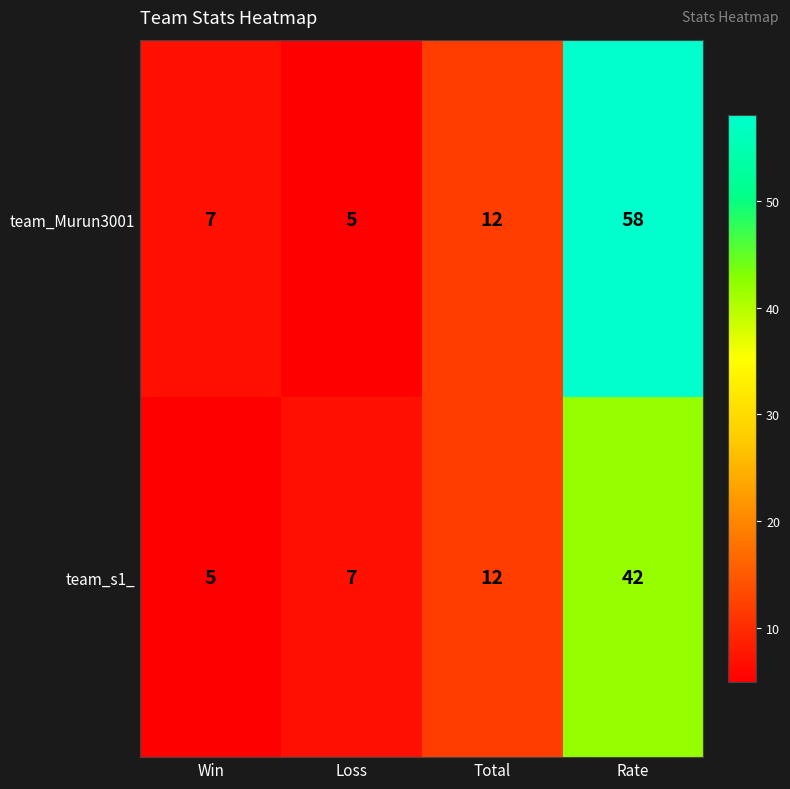

What is the sum of all team_s1_ values?

66